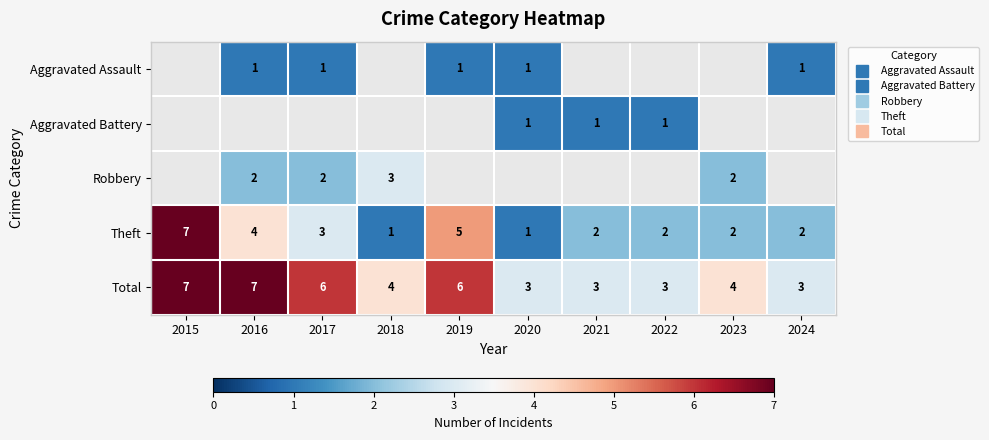

Which series has the largest range (max minus min)?

Theft